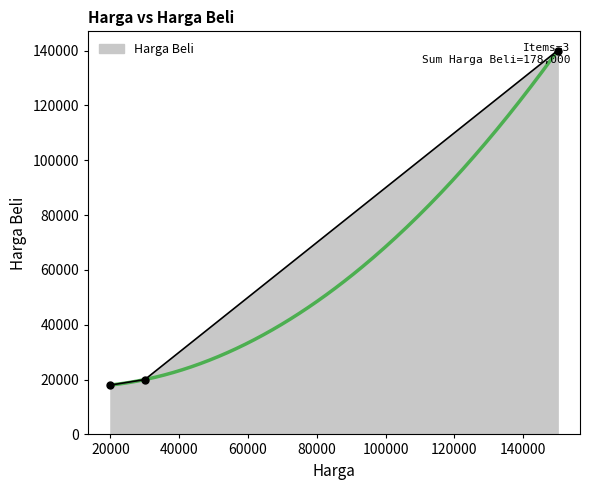

List the labels in order of value, largest first.

Speaker J2 Prime, Casing Samsung J2 Prime, Chip Bluetooth